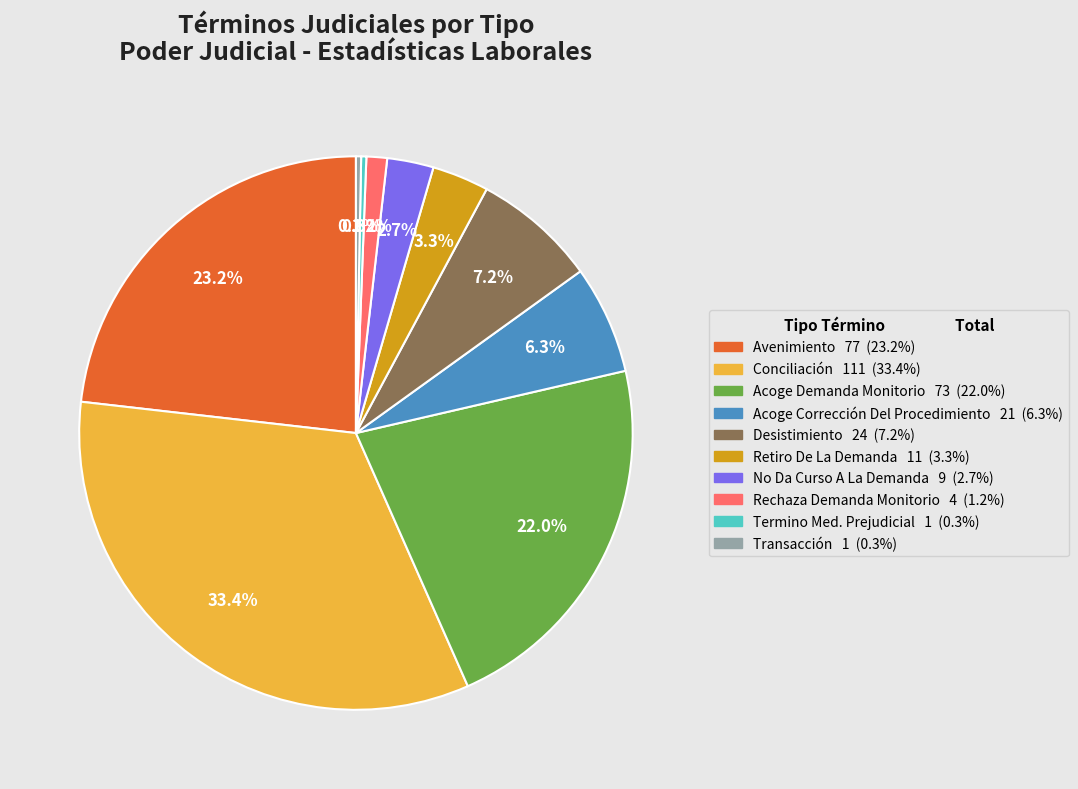

To the nearest percent, what is the average slice percentage?

10%